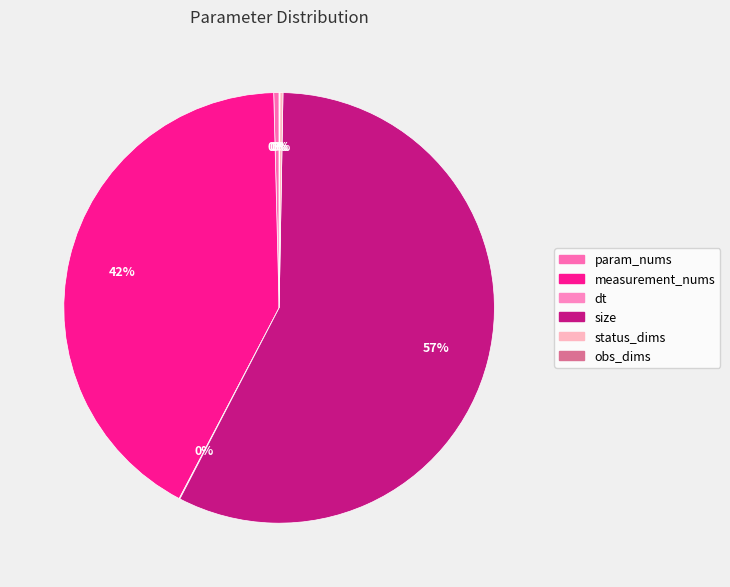

Which category has the biggest portion of the pie?

size